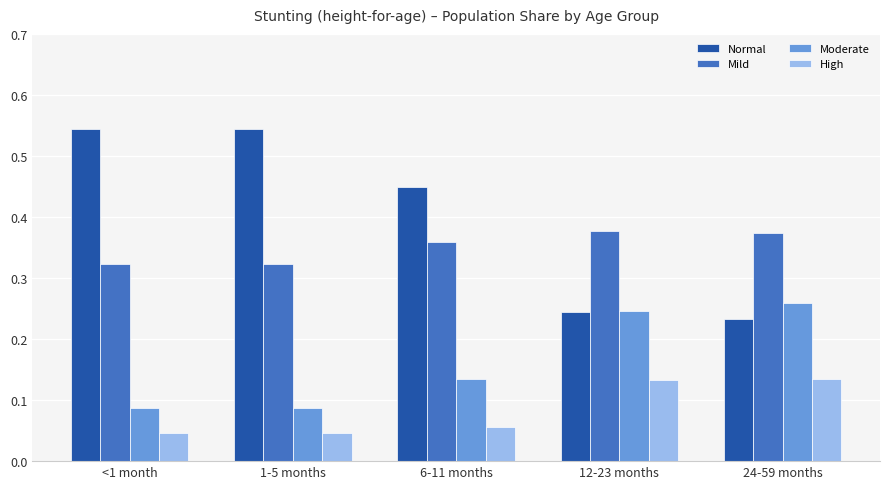

What is the label of the 5th bar from the left?

24-59 months